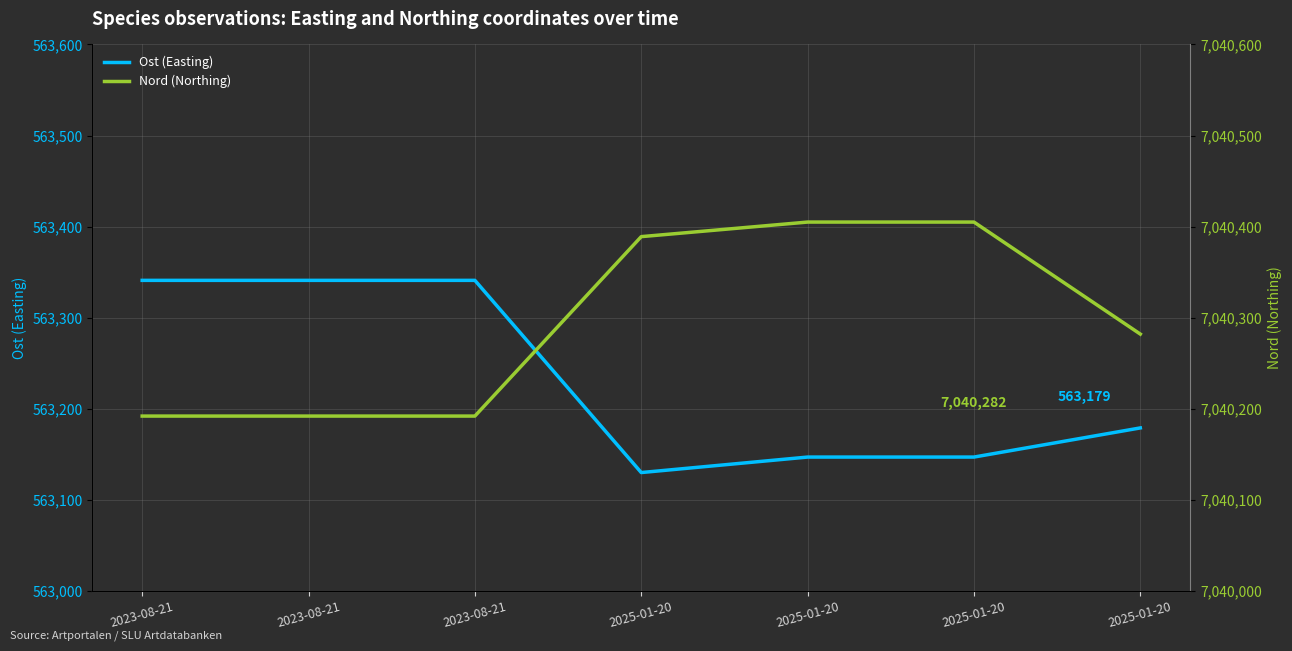

Reading right to left, list all the values displayed in this chart.

Ost (Easting): 2025-01-20=563179	2025-01-20=563147	2025-01-20=563147	2025-01-20=563130	2023-08-21=563341	2023-08-21=563341	2023-08-21=563341
Nord (Northing): 2025-01-20=7040282	2025-01-20=7040405	2025-01-20=7040405	2025-01-20=7040389	2023-08-21=7040192	2023-08-21=7040192	2023-08-21=7040192